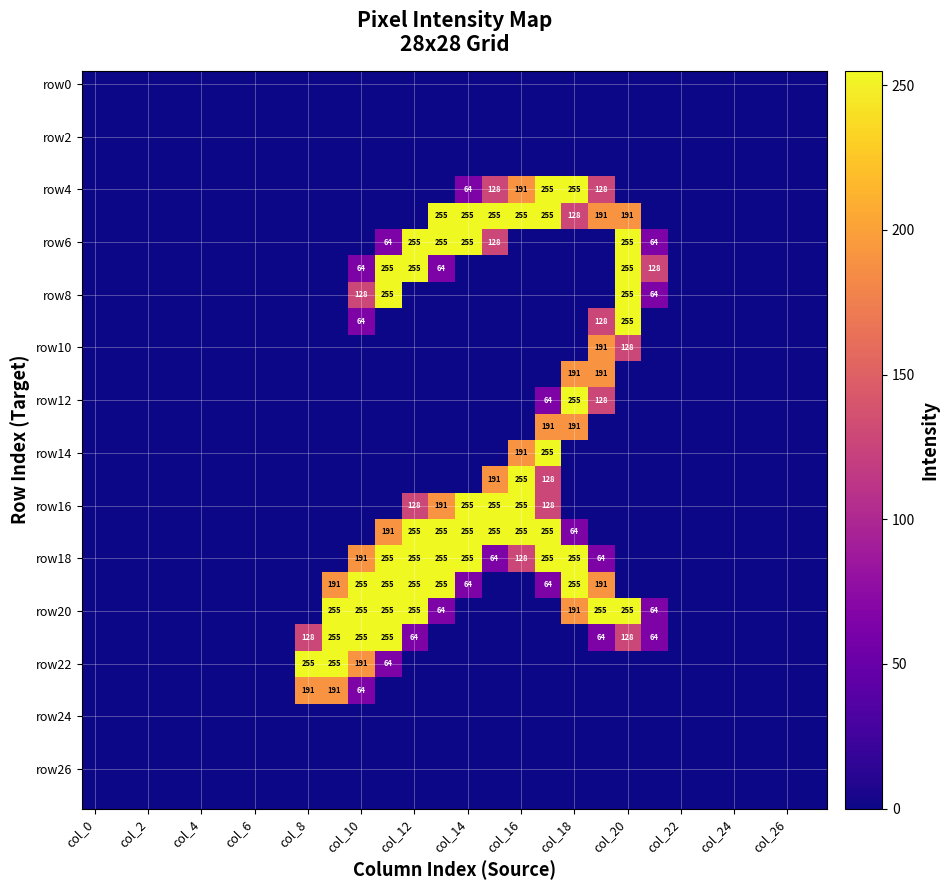

What is the total value across all series at col_10?

1467